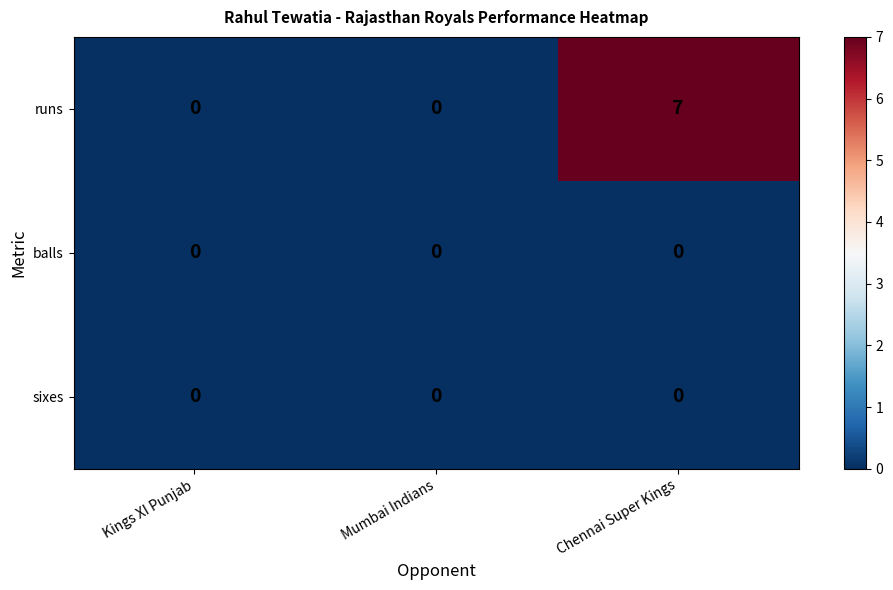

At which label does runs reach its peak?

Chennai Super Kings